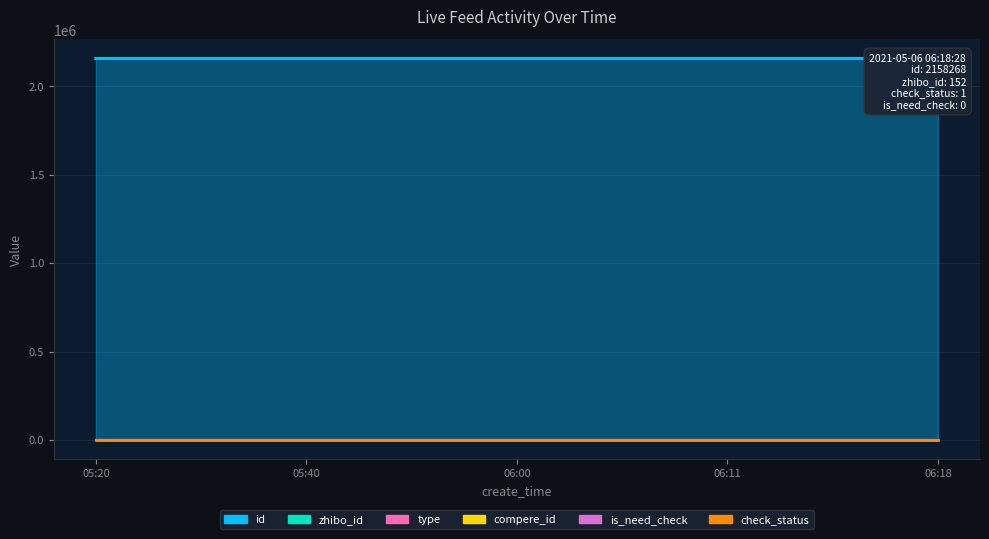

What is the maximum value shown in the chart?

2158268